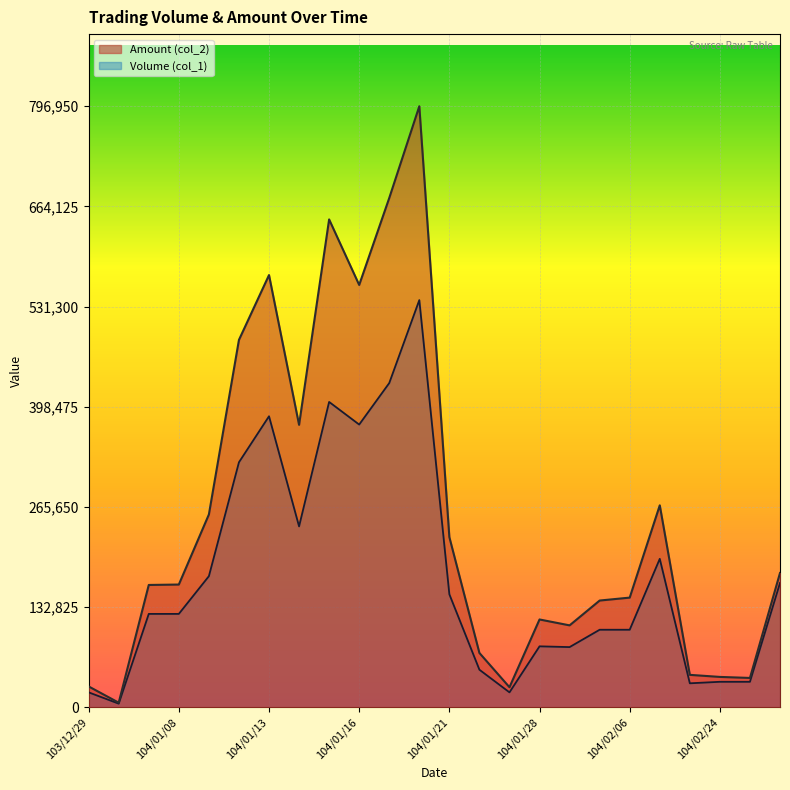

What is the smallest value displayed?

5000